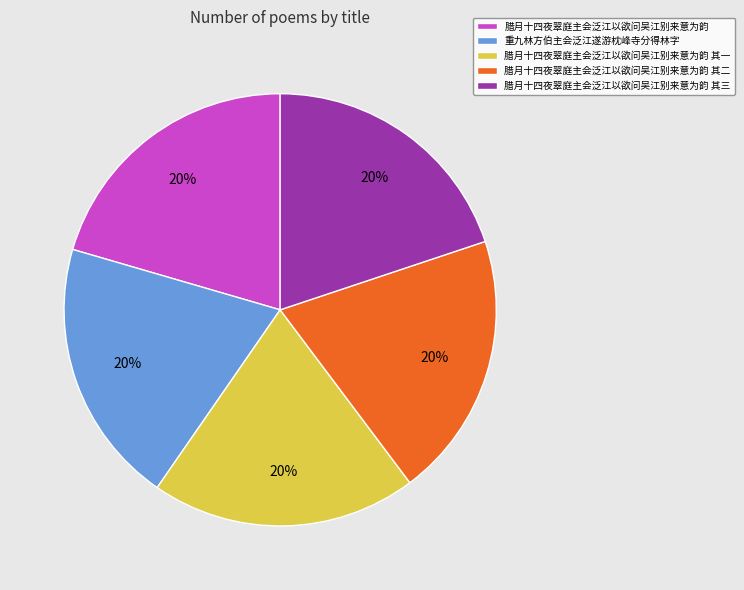

Is the sum of 腊月十四夜翠庭主会泛江以欲问吴江别来意为韵 其三 and 腊月十四夜翠庭主会泛江以欲问吴江别来意为韵 greater than half?

No